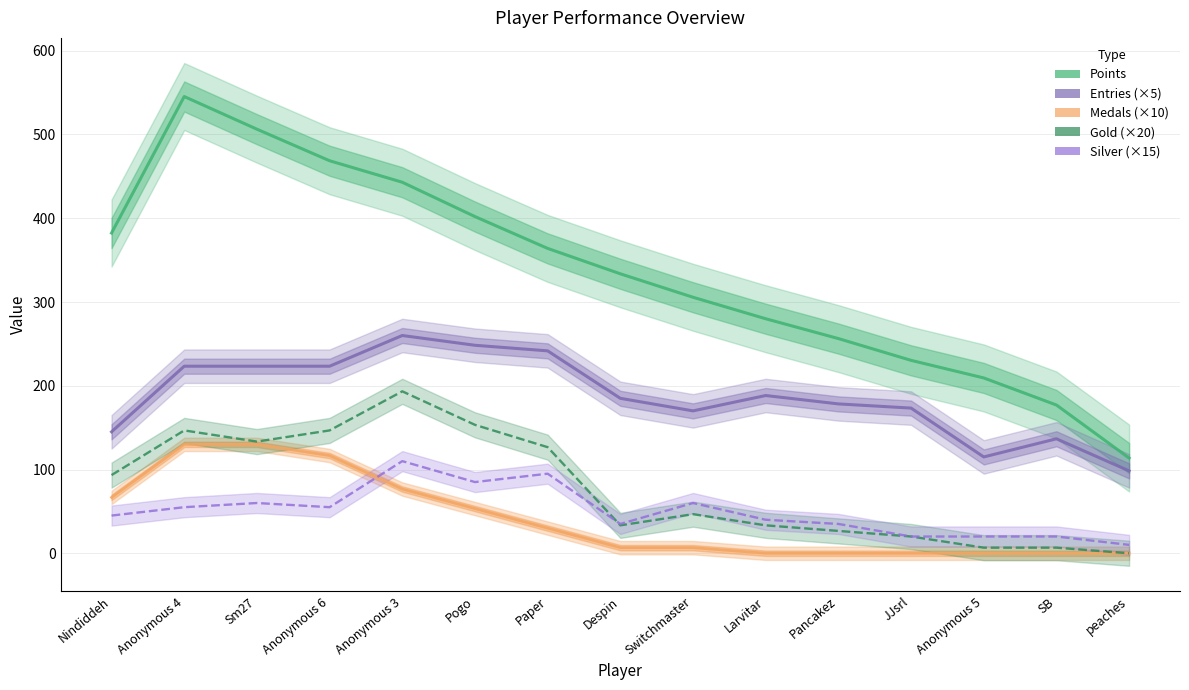

Which category has the highest value across all series?

Anonymous 4